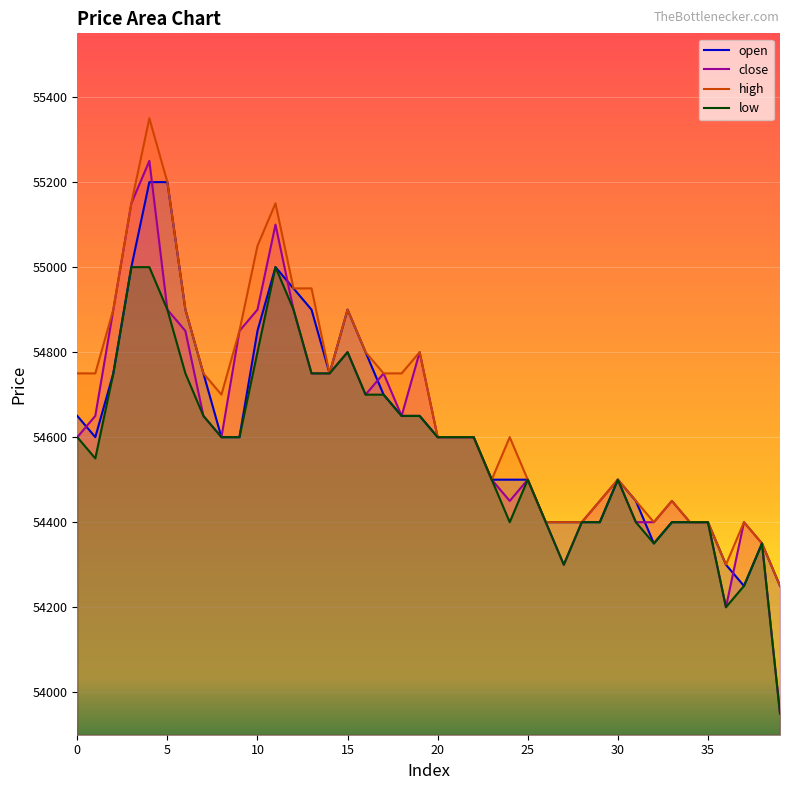

At 36, list the series in order from largest to smallest.

open, high, close, low